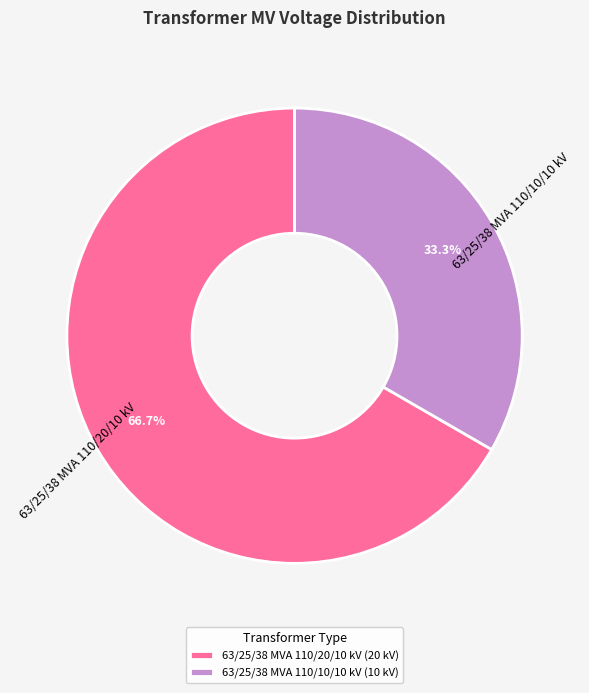

Is it true that 63/25/38 MVA 110/10/10 kV is 21% of the pie?

False